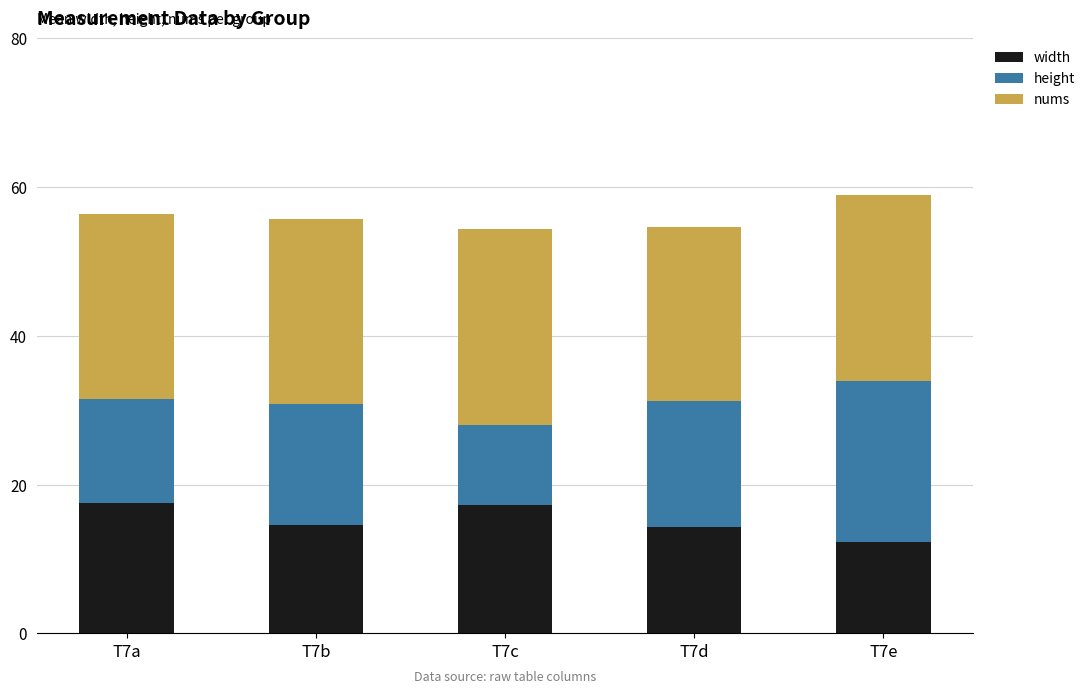

Which category has the lowest value in the width series?

T7e